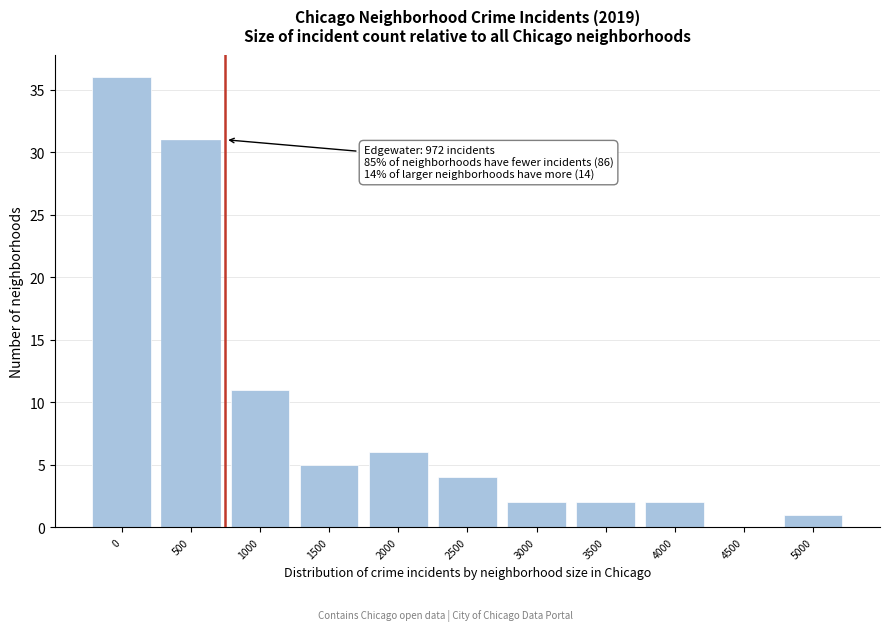

Reading right to left, extract all data points from this chart.

5000=1	4500=0	4000=2	3500=2	3000=2	2500=4	2000=6	1500=5	1000=11	500=31	0=36